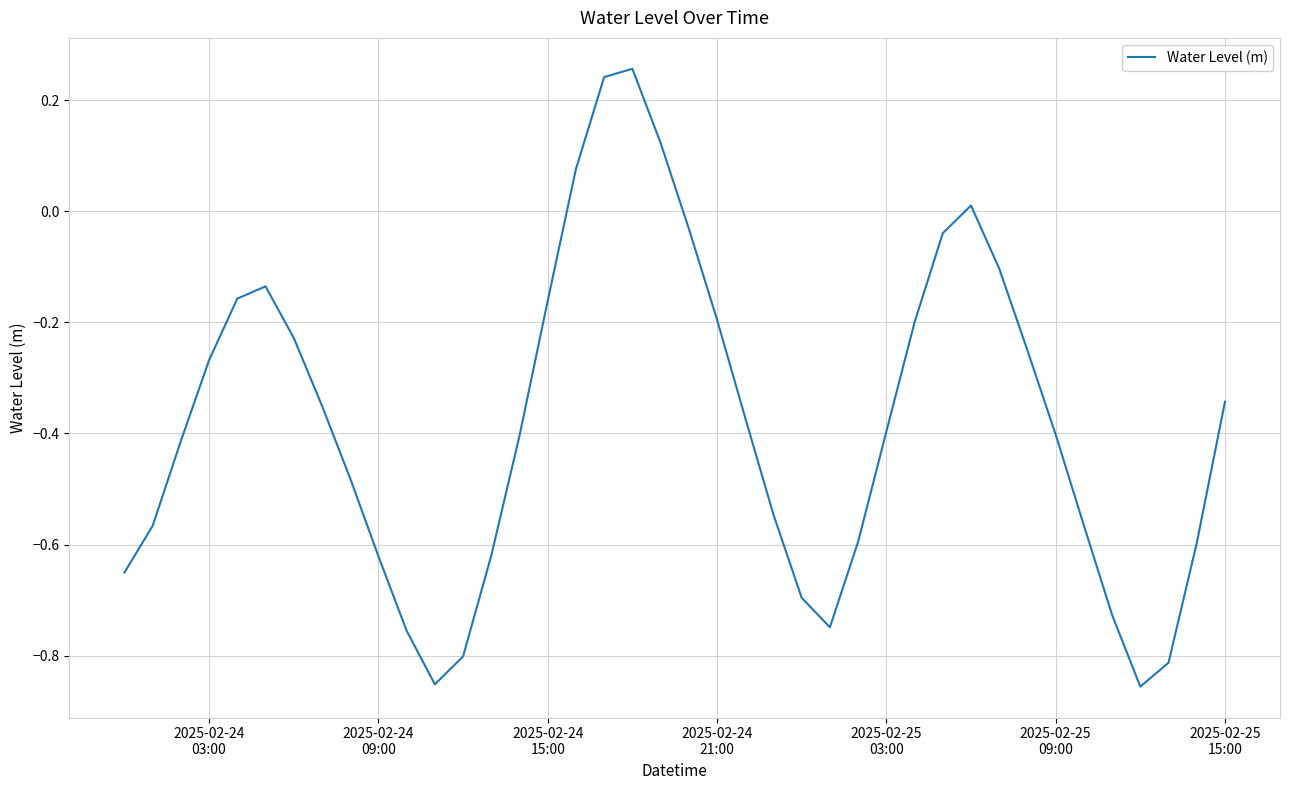

What is the difference between the maximum and minimum values?

1.1